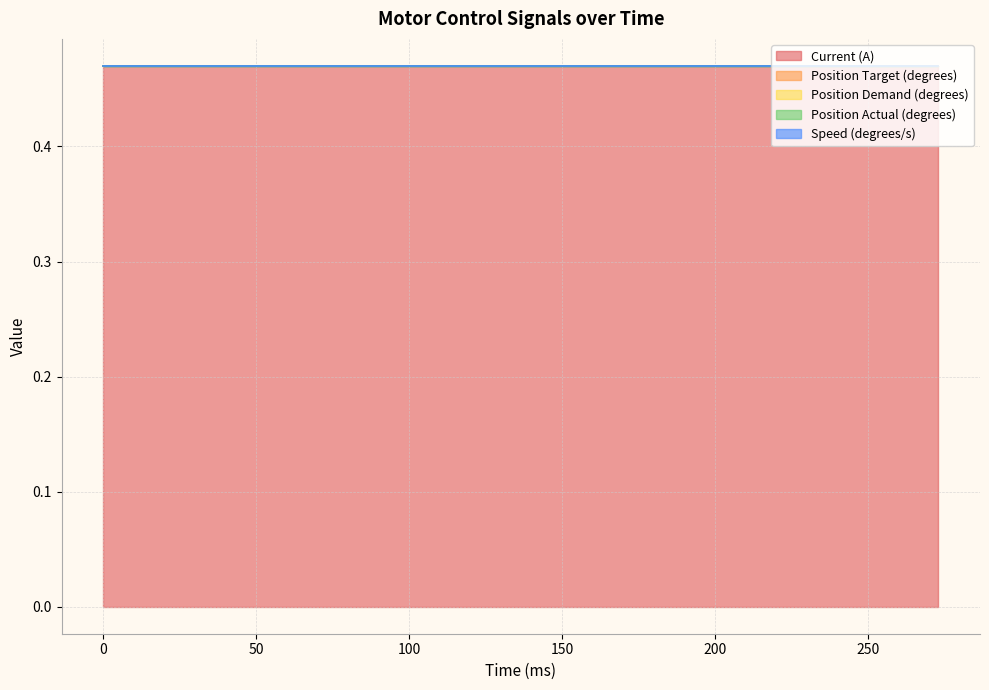

Reading left to right, what are all the values shown in this chart?

Current (A): 0=0.5	15=0.5	30=0.5	45=0.5	58=0.5	75=0.5	90=0.5	103=0.5	118=0.5	133=0.5	146=0.5	159=0.5	172=0.5	187=0.5	200=0.5	217=0.5	230=0.5	245=0.5	258=0.5	273=0.5
Position Target (degrees): 0=0.0	15=0.0	30=0.0	45=0.0	58=0.0	75=0.0	90=0.0	103=0.0	118=0.0	133=0.0	146=0.0	159=0.0	172=0.0	187=0.0	200=0.0	217=0.0	230=0.0	245=0.0	258=0.0	273=0.0
Position Demand (degrees): 0=0.0	15=0.0	30=0.0	45=0.0	58=0.0	75=0.0	90=0.0	103=0.0	118=0.0	133=0.0	146=0.0	159=0.0	172=0.0	187=0.0	200=0.0	217=0.0	230=0.0	245=0.0	258=0.0	273=0.0
Position Actual (degrees): 0=0.0	15=0.0	30=0.0	45=0.0	58=0.0	75=0.0	90=0.0	103=0.0	118=0.0	133=0.0	146=0.0	159=0.0	172=0.0	187=0.0	200=0.0	217=0.0	230=0.0	245=0.0	258=0.0	273=0.0
Speed (degrees/s): 0=0.0	15=0.0	30=0.0	45=0.0	58=0.0	75=0.0	90=0.0	103=0.0	118=0.0	133=0.0	146=0.0	159=0.0	172=0.0	187=0.0	200=0.0	217=0.0	230=0.0	245=0.0	258=0.0	273=0.0